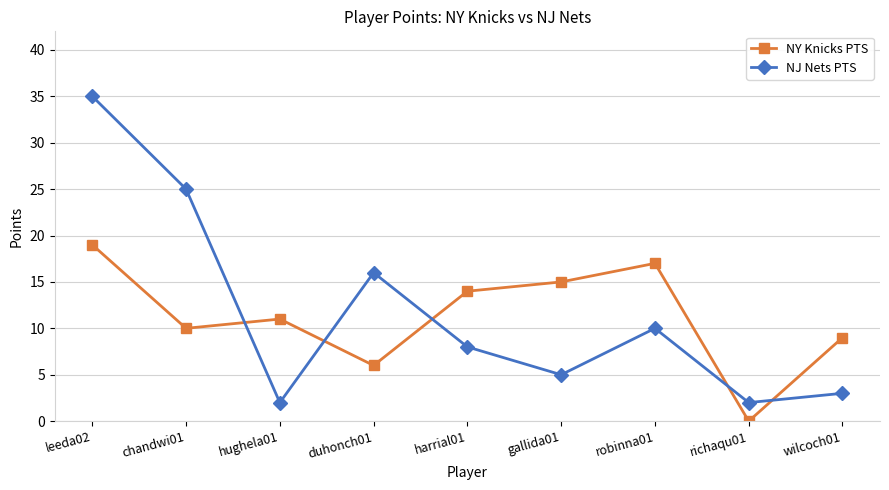

Reading right to left, transcribe all the data shown in this chart.

NY Knicks PTS: 9	0	17	15	14	6	11	10	19
NJ Nets PTS: 3	2	10	5	8	16	2	25	35